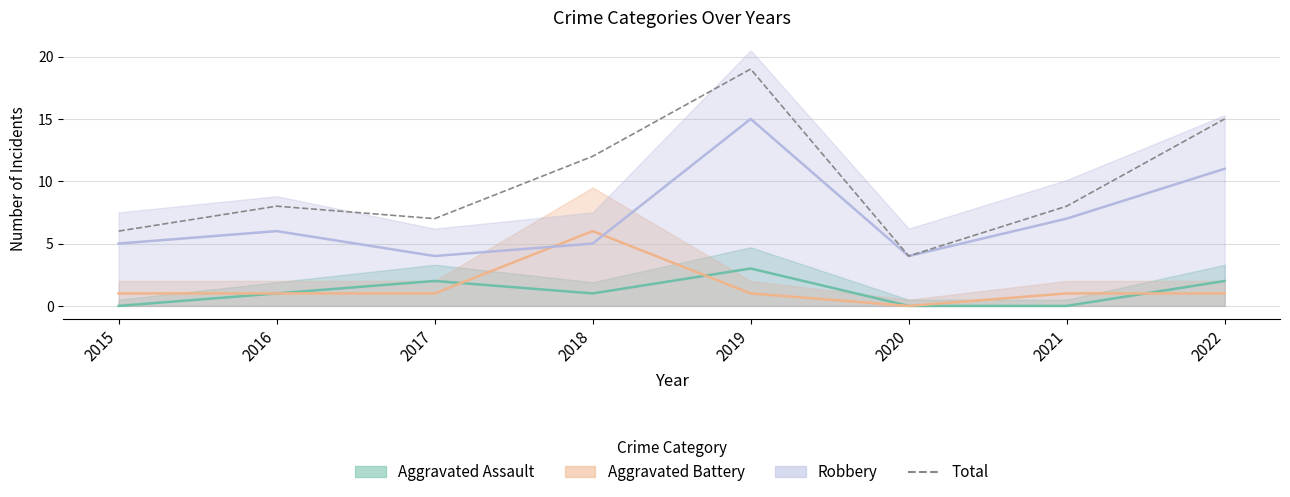

What is the difference between the maximum and minimum values?

15